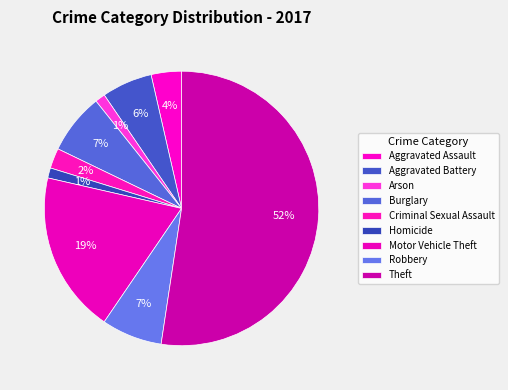

How many slices are in this pie chart?

9